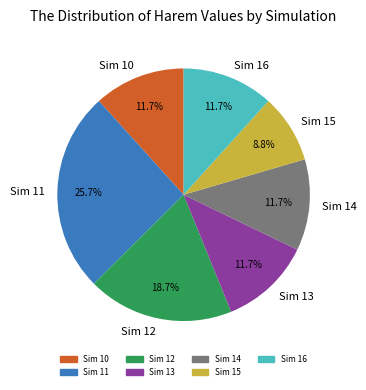

How many slices are in this pie chart?

7